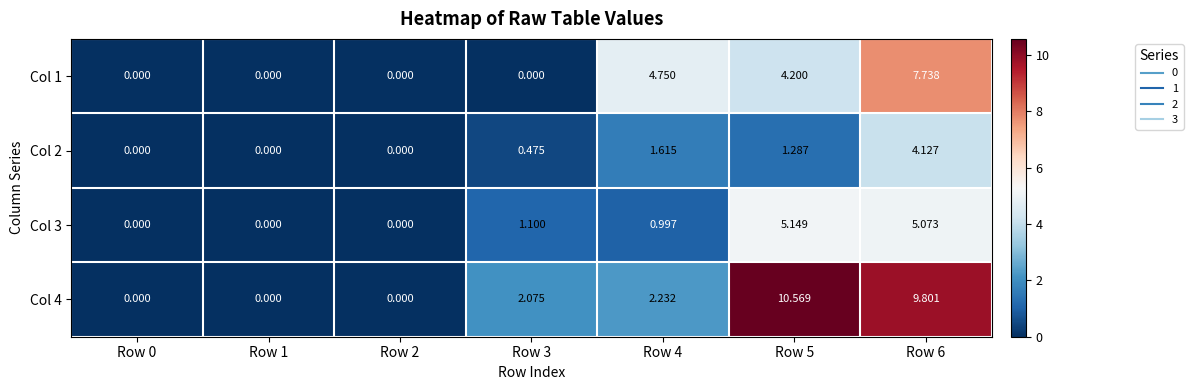

How many data points does each series have?

7